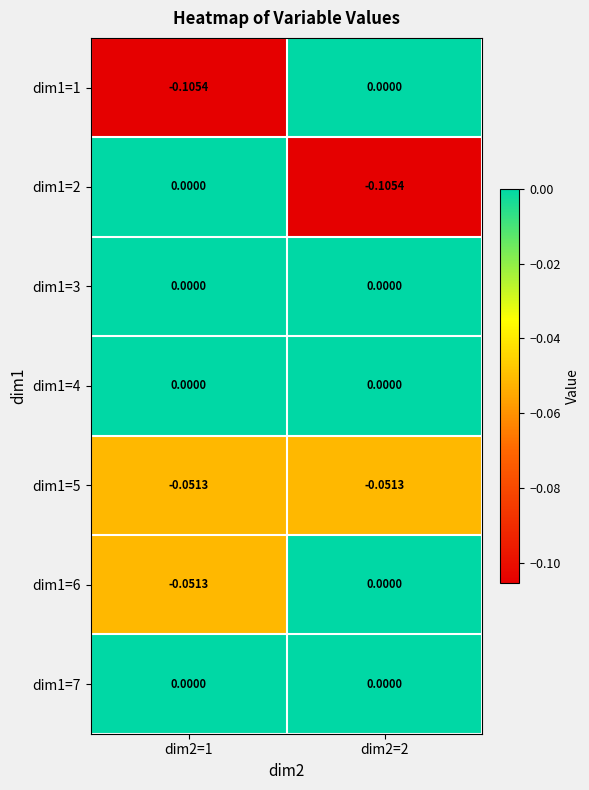

Reading right to left, list all the values displayed in this chart.

dim1=1: dim2=2=0.0	dim2=1=-0.1
dim1=2: dim2=2=-0.1	dim2=1=0.0
dim1=3: dim2=2=0.0	dim2=1=0.0
dim1=4: dim2=2=0.0	dim2=1=0.0
dim1=5: dim2=2=-0.1	dim2=1=-0.1
dim1=6: dim2=2=0.0	dim2=1=-0.1
dim1=7: dim2=2=0.0	dim2=1=0.0